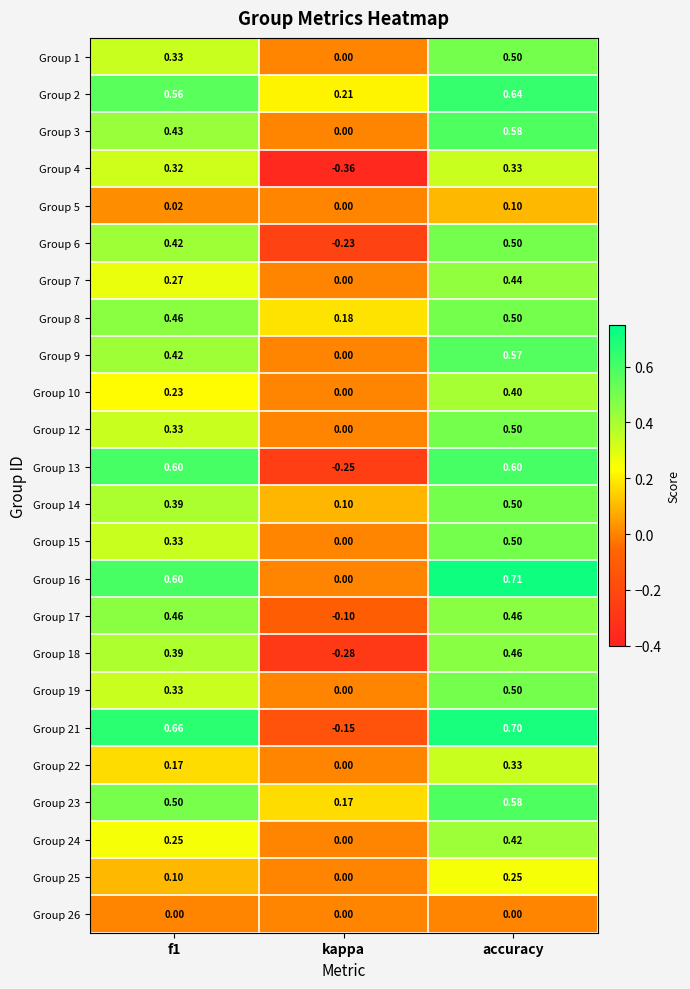

At which category does the chart reach its peak across all series?

accuracy